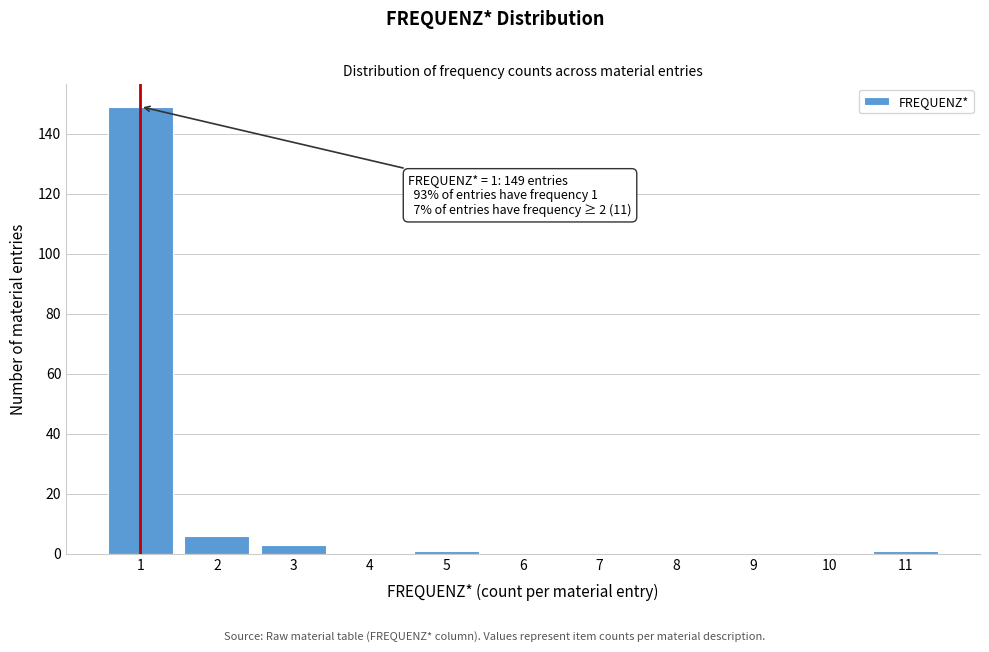

Which range on the x-axis has the tallest bar?

0.5 to 1.5